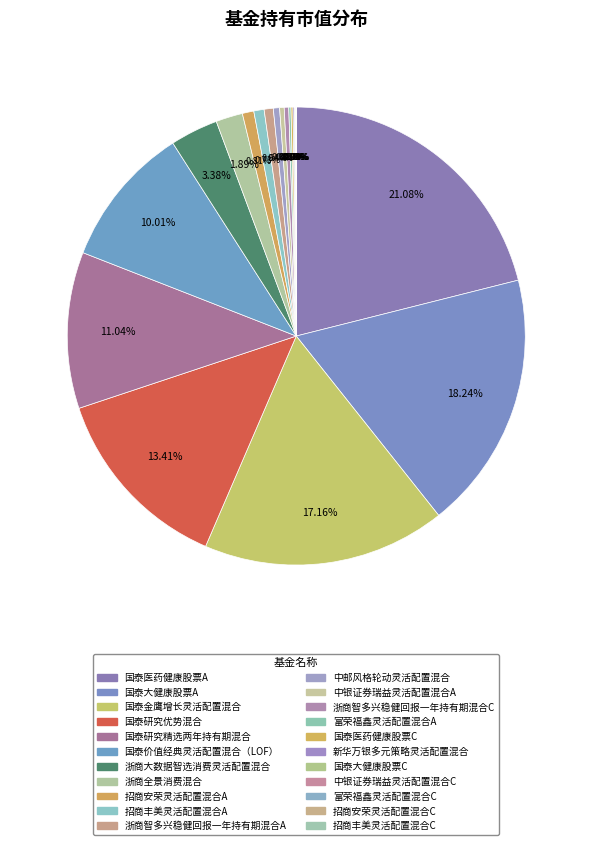

Is there any slice that represents more than half of the pie?

No